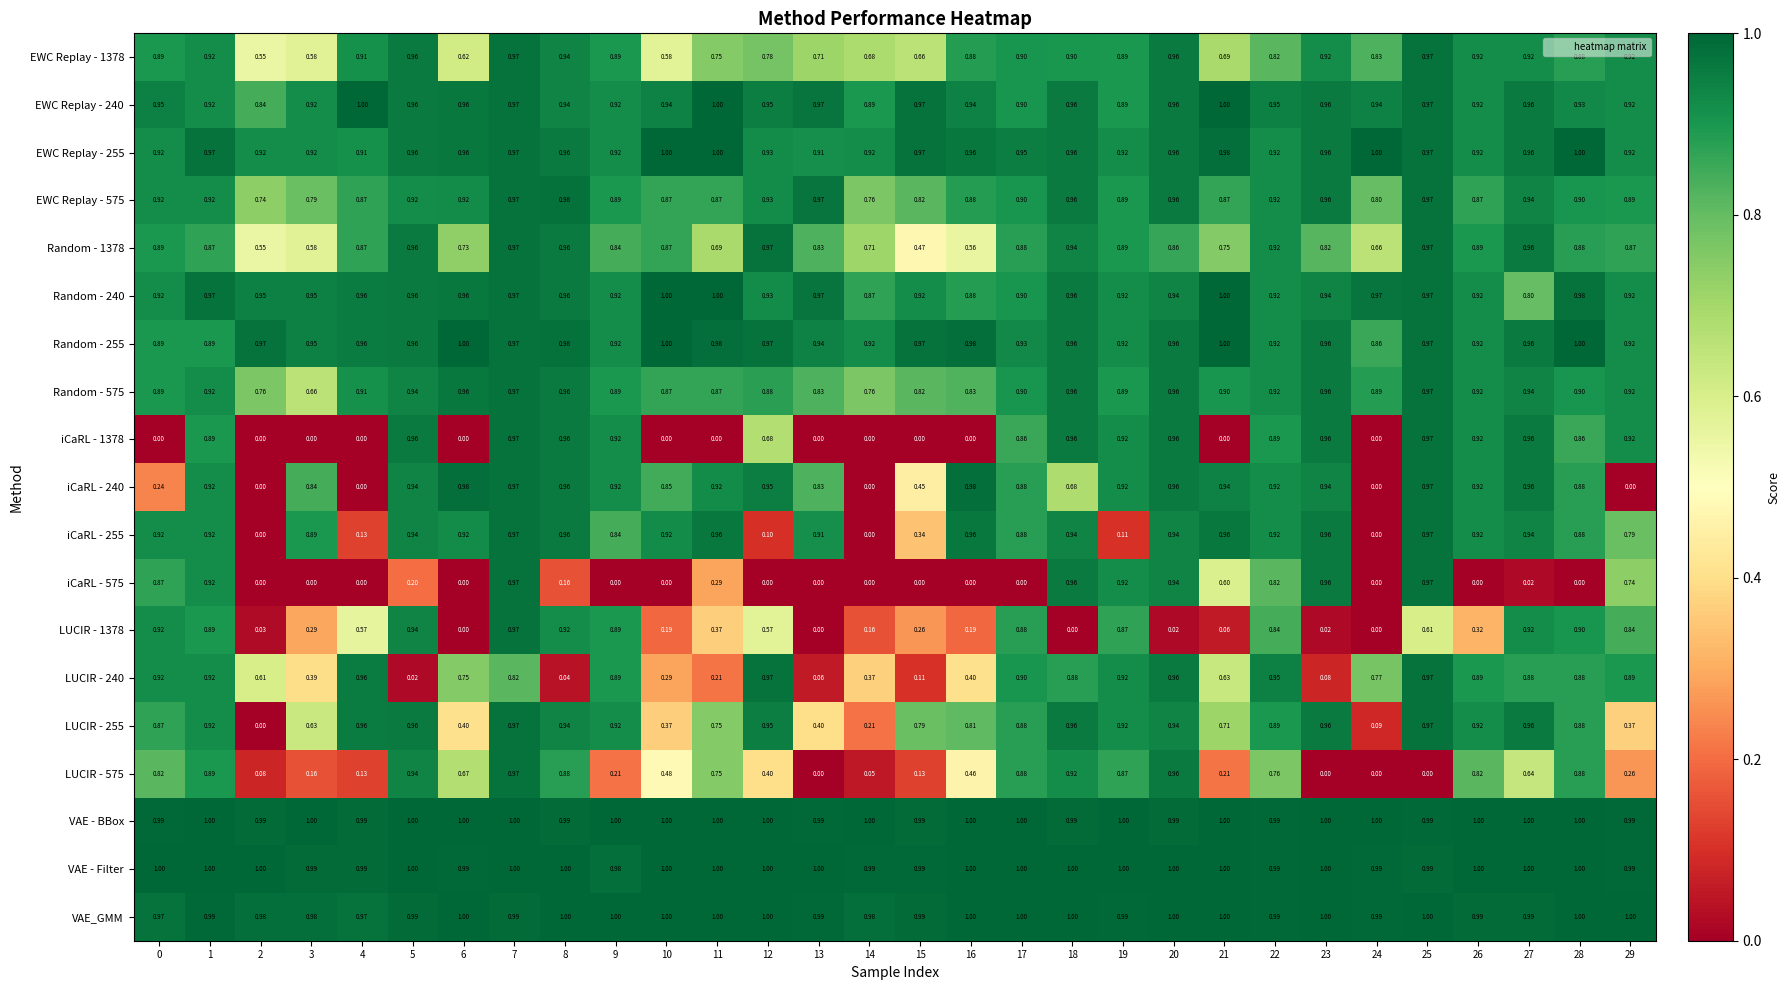

Is the value of LUCIR - 240 at 1 greater than the value of iCaRL - 1378 at 6?

Yes